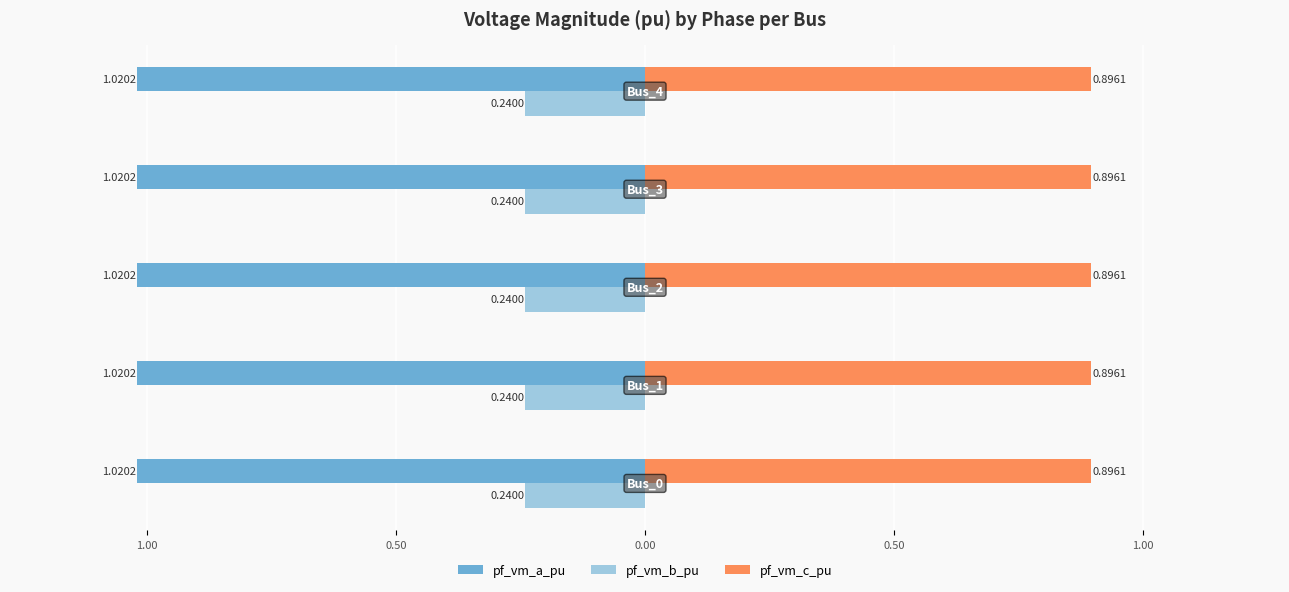

At how many categories does at least one series exceed 0?

5